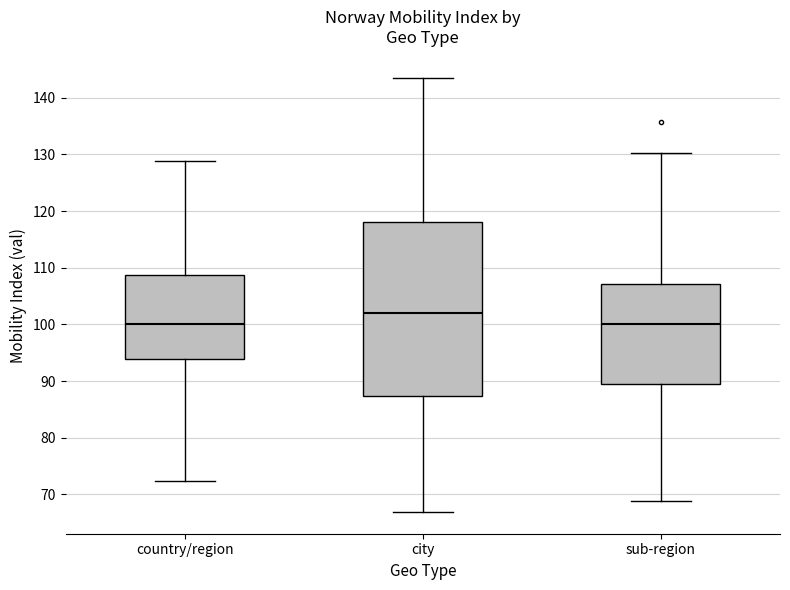

Comparing the boxes themselves (not the whiskers), which one is the tallest?

city